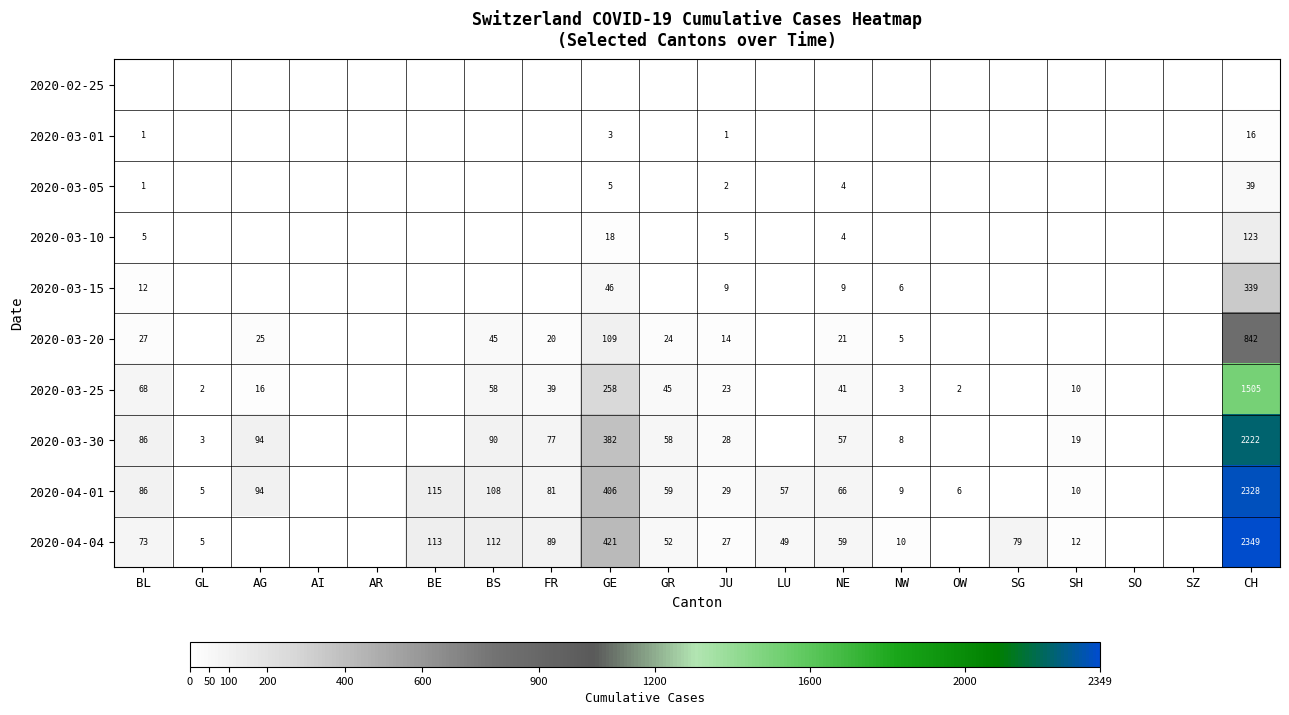

The value of 2020-03-20 at JU is 24. True or false?

False